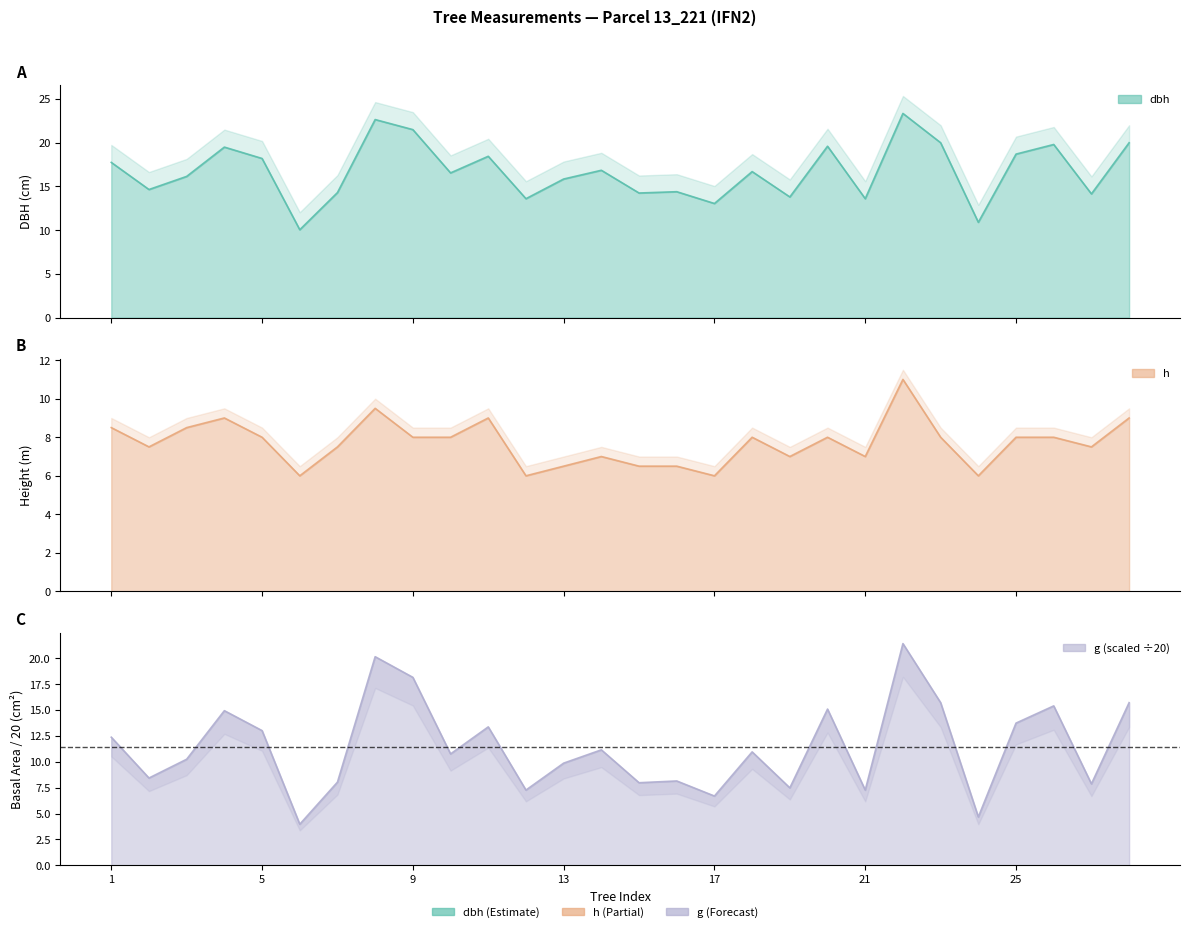

The value of g at 20 is 15.1. True or false?

True